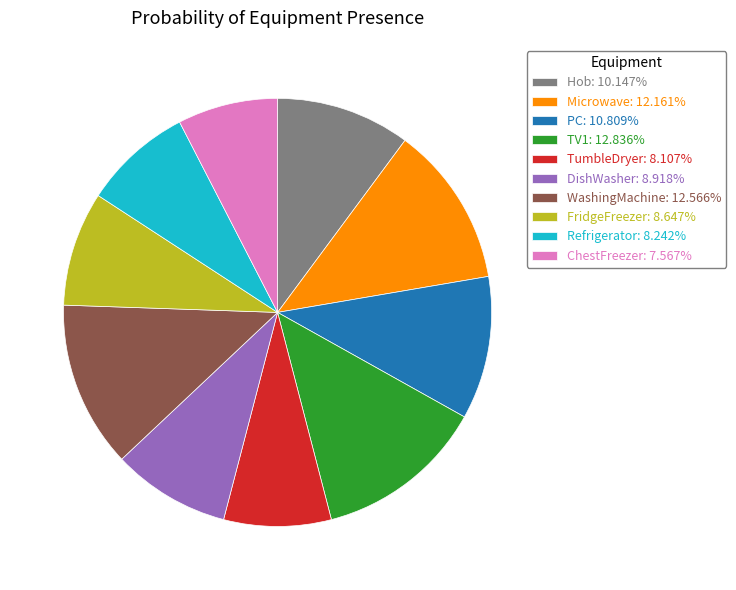

Does Refrigerator account for over 50% of the chart?

No